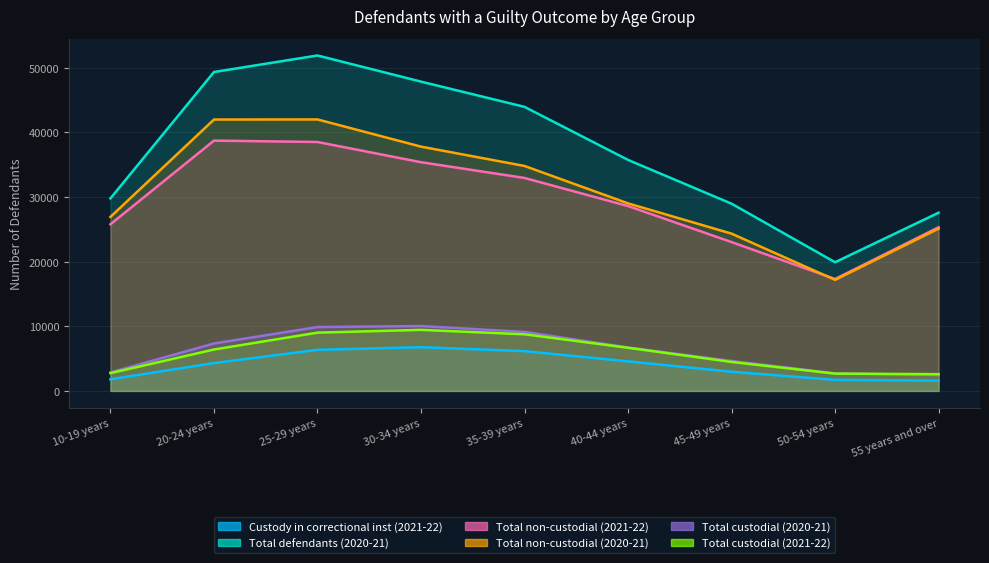

True or false: Total defendants (2020-21) has a value of 69574 at 30-34 years.

False